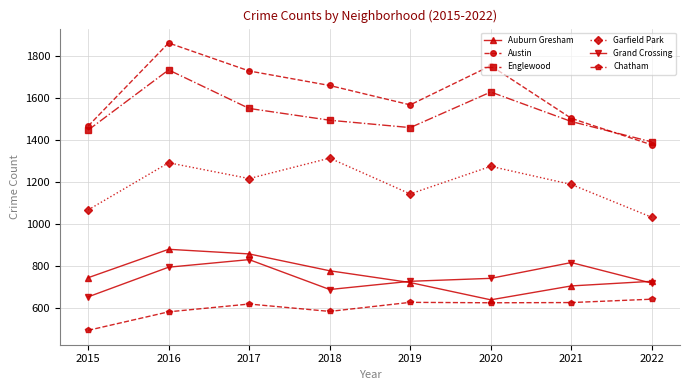

True or false: Englewood has more than 0 interior local peaks.

True